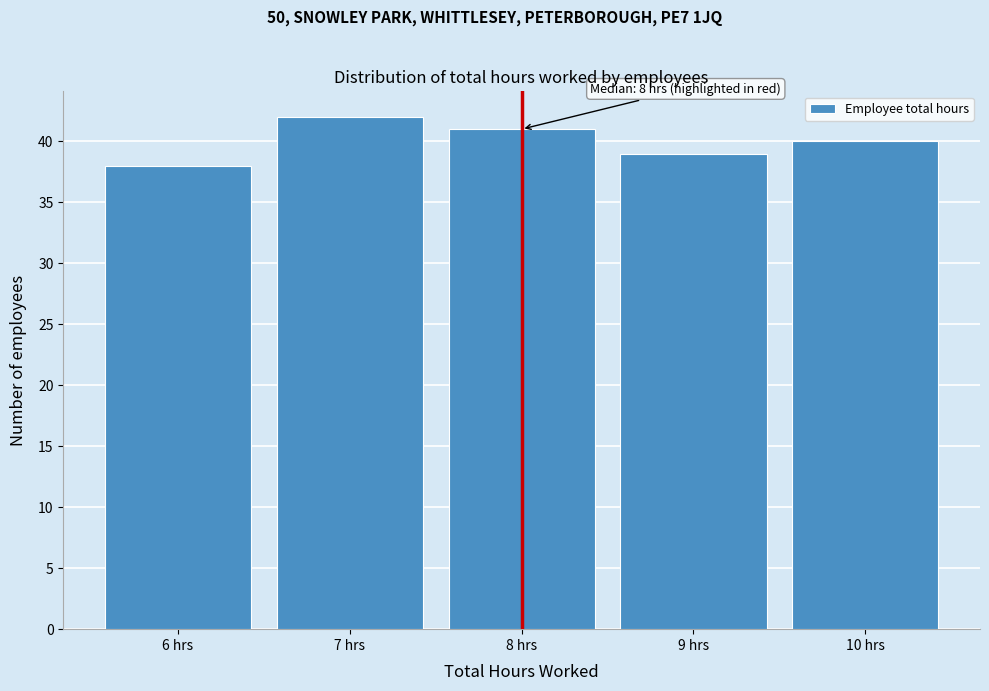

Which range on the x-axis has the tallest bar?

6.5 to 7.5